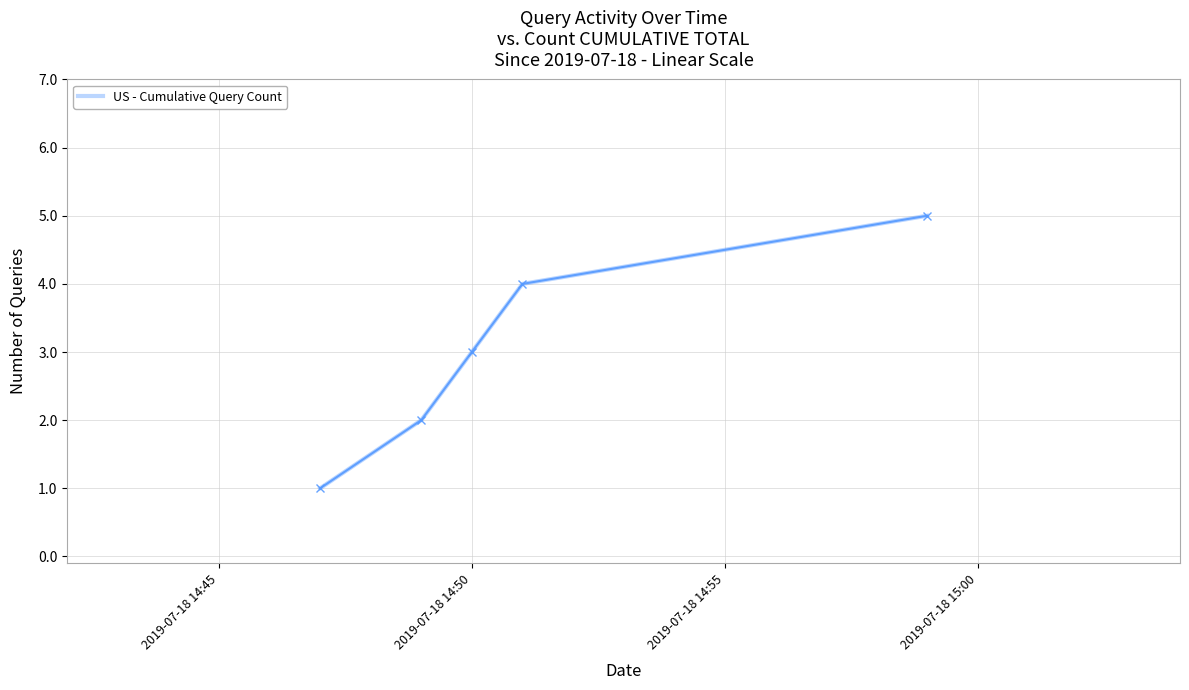

What is the greatest value displayed?

5